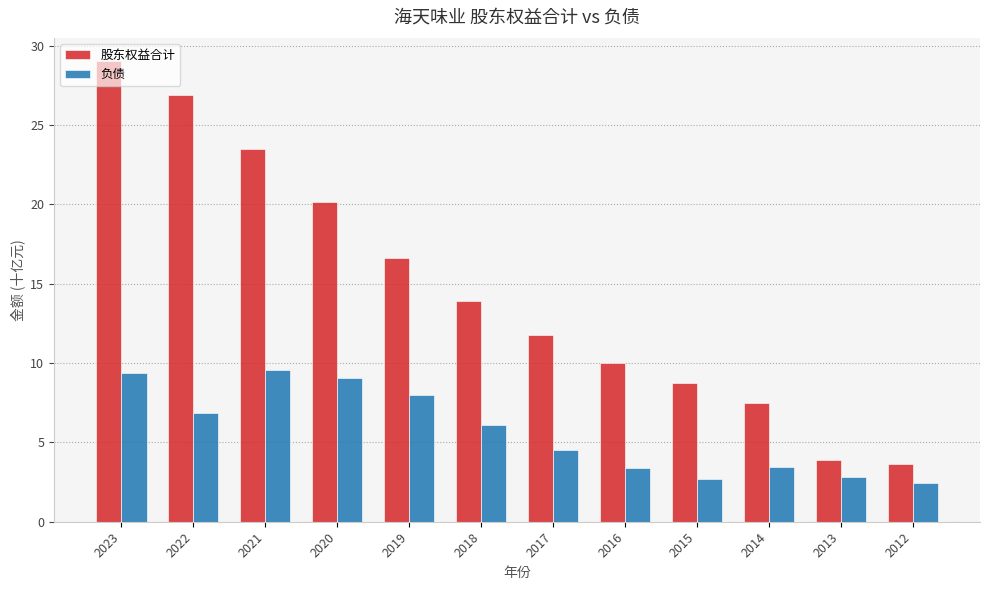

What is the minimum value for 股东权益合计?

3.7